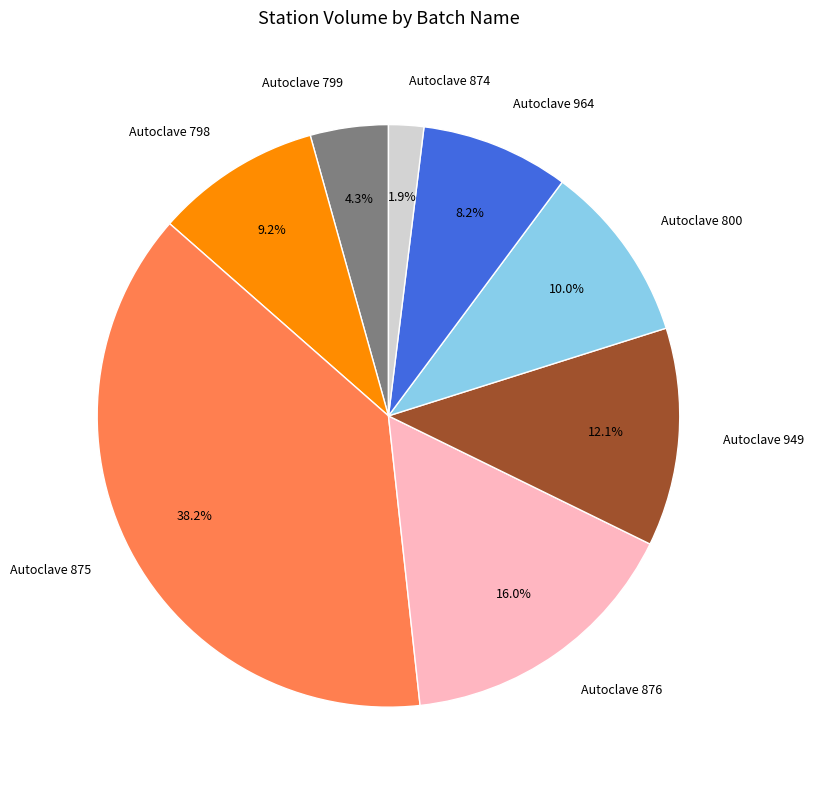

Combined, do Autoclave 800 and Autoclave 798 account for over 50%?

No